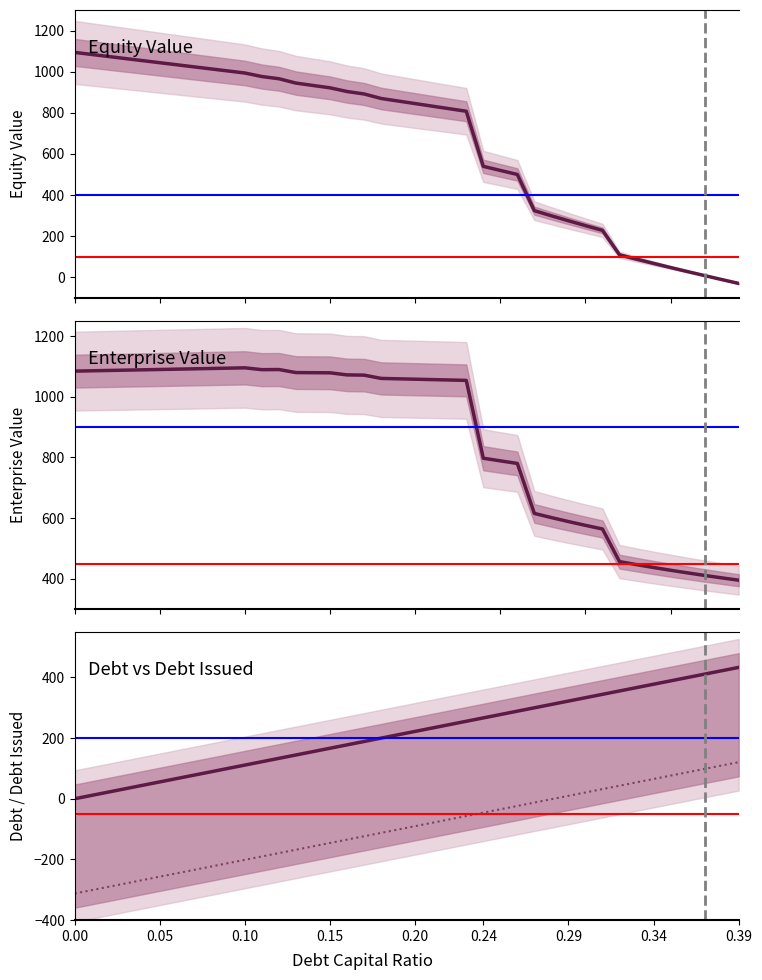

True or false: debt and debt_issued cross at least once.

False